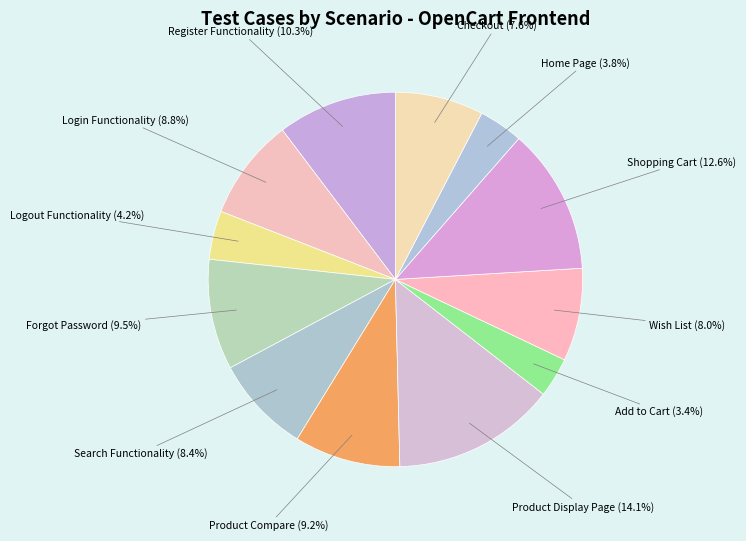

How many slices are in this pie chart?

12